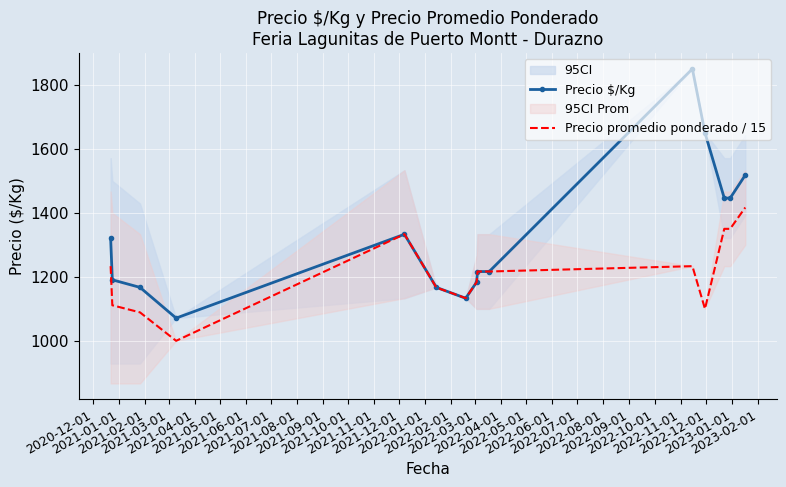

What is the average value of the Precio $/Kg series?

1327.3